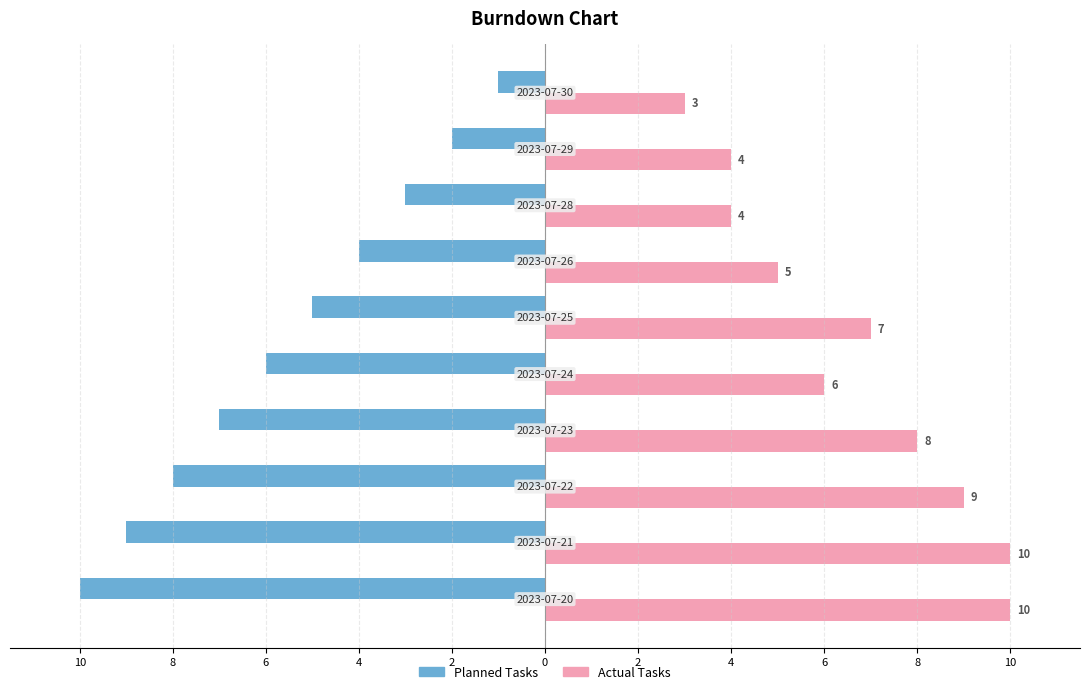

What are all the series names shown in the legend?

Planned Tasks, Actual Tasks